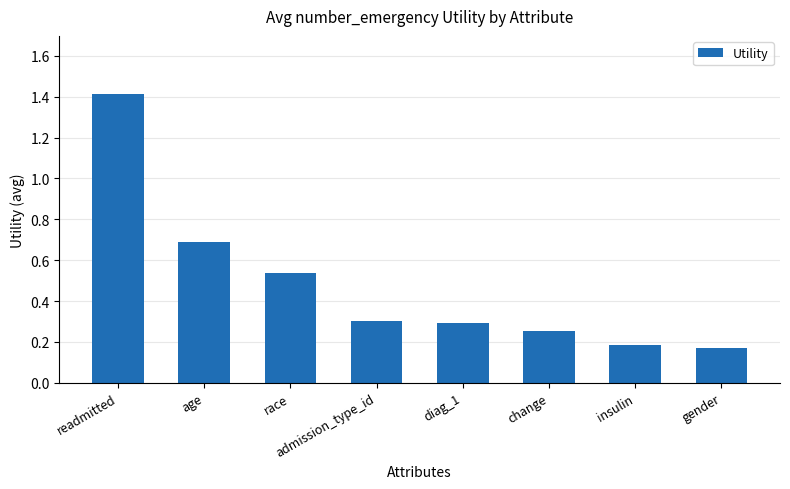

What is the value of the 1st bar from the left?

1.4